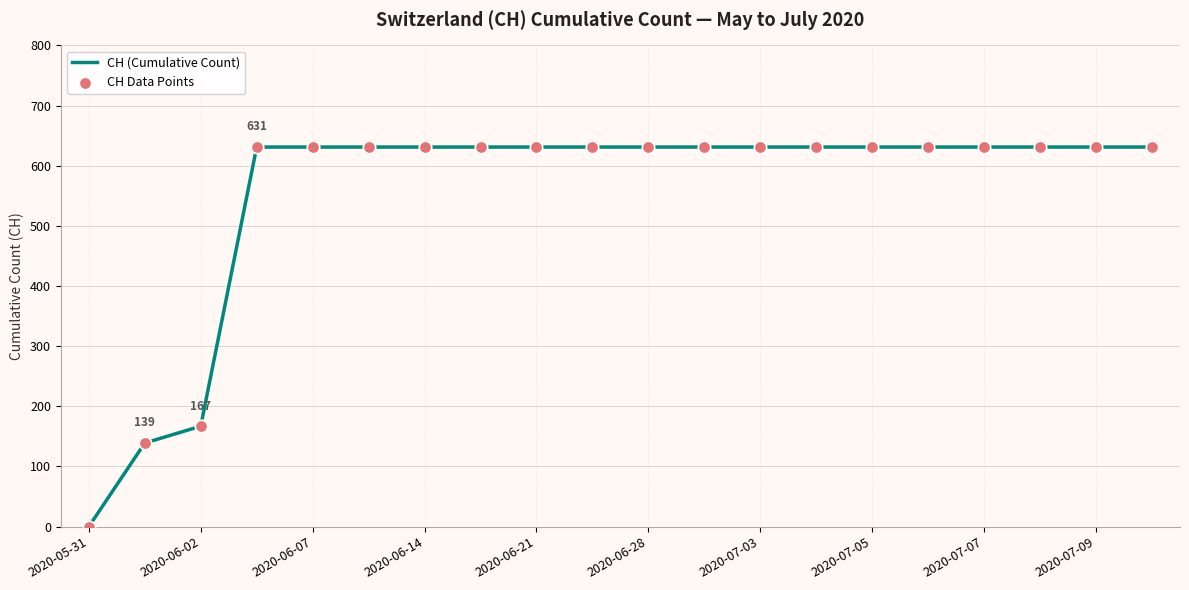

What is the greatest value displayed?

631